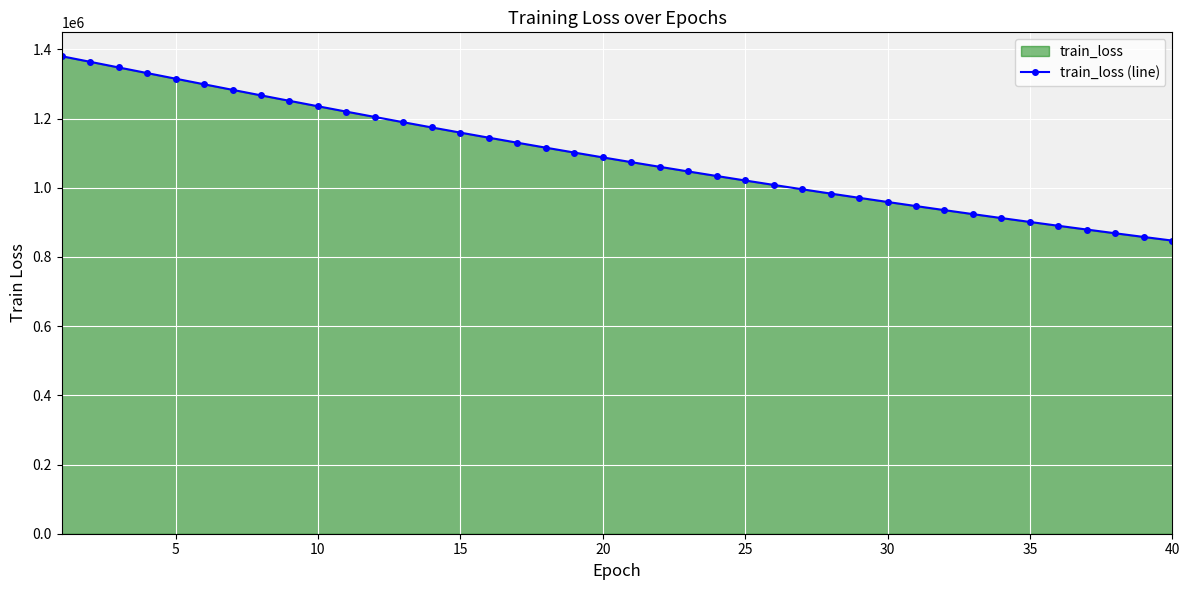

What is the smallest value displayed?

847252.3